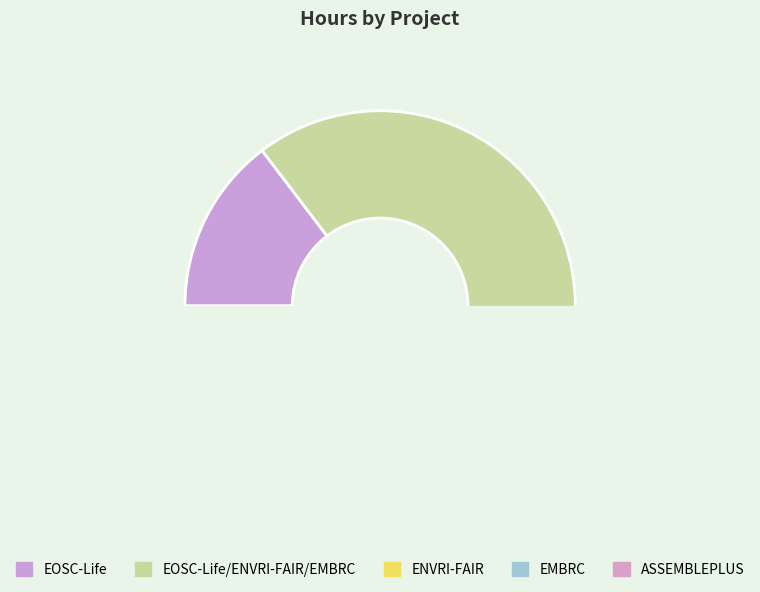

To the nearest percent, what is the average slice percentage?

20%